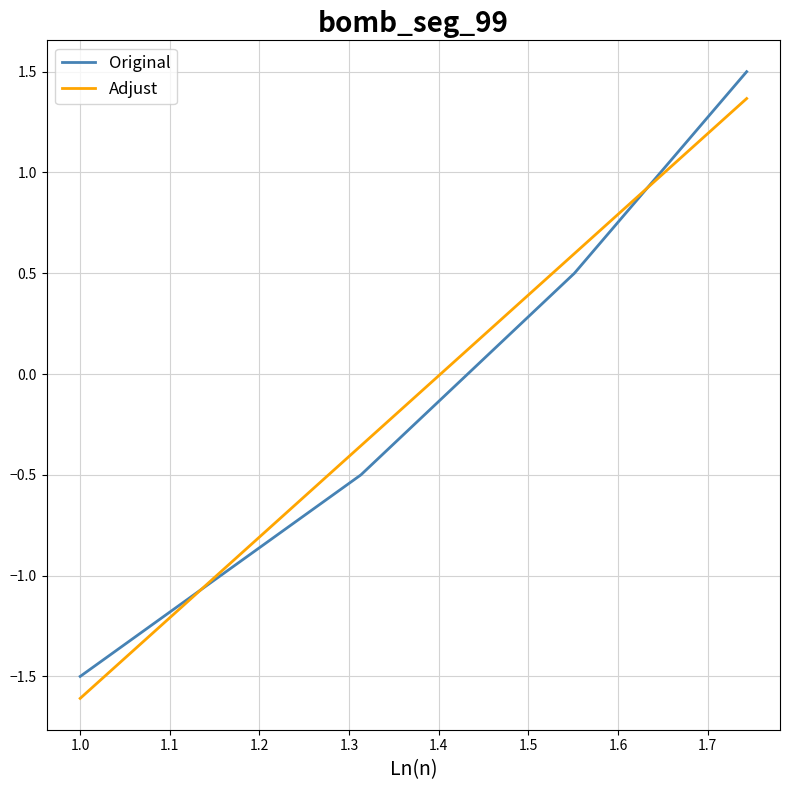

True or false: Original has more than 1 points higher than both neighbors.

False